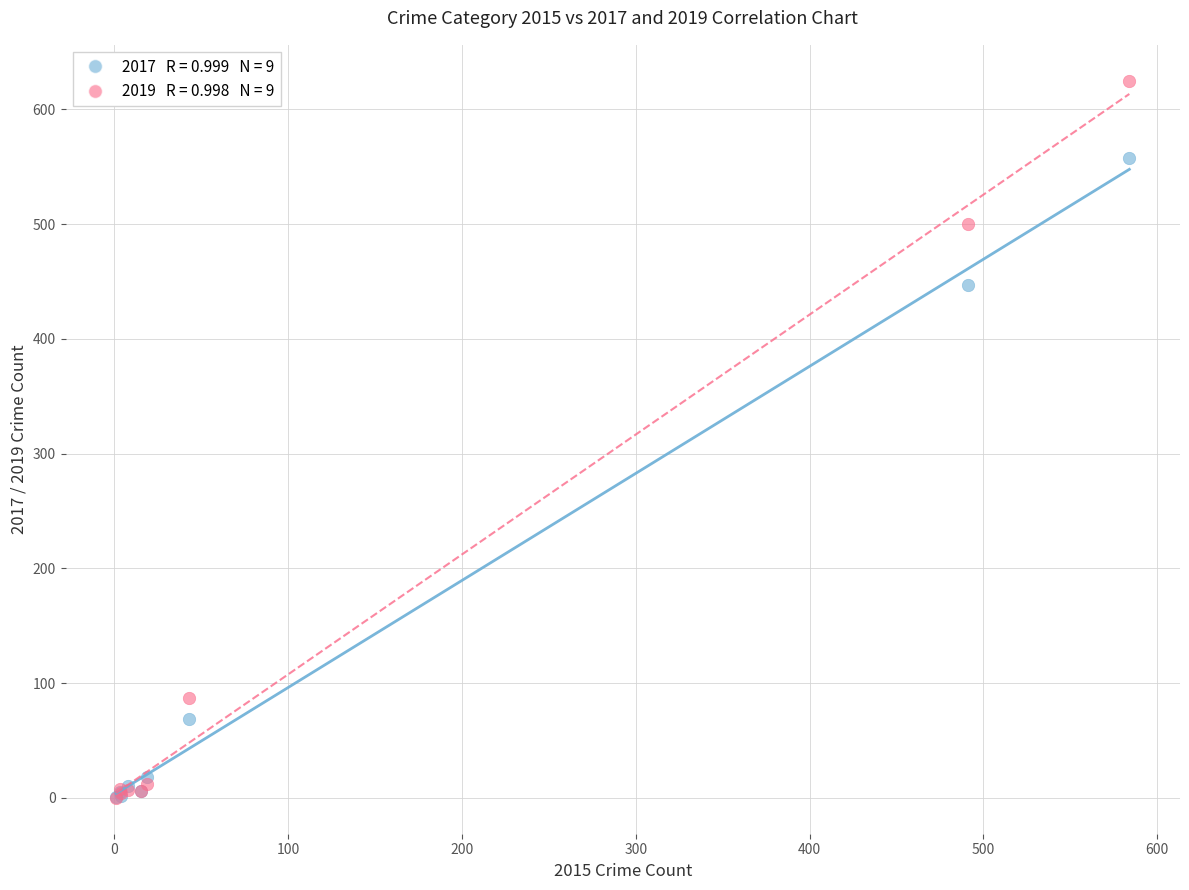

Across all series, what Y value is closest to 312?

447